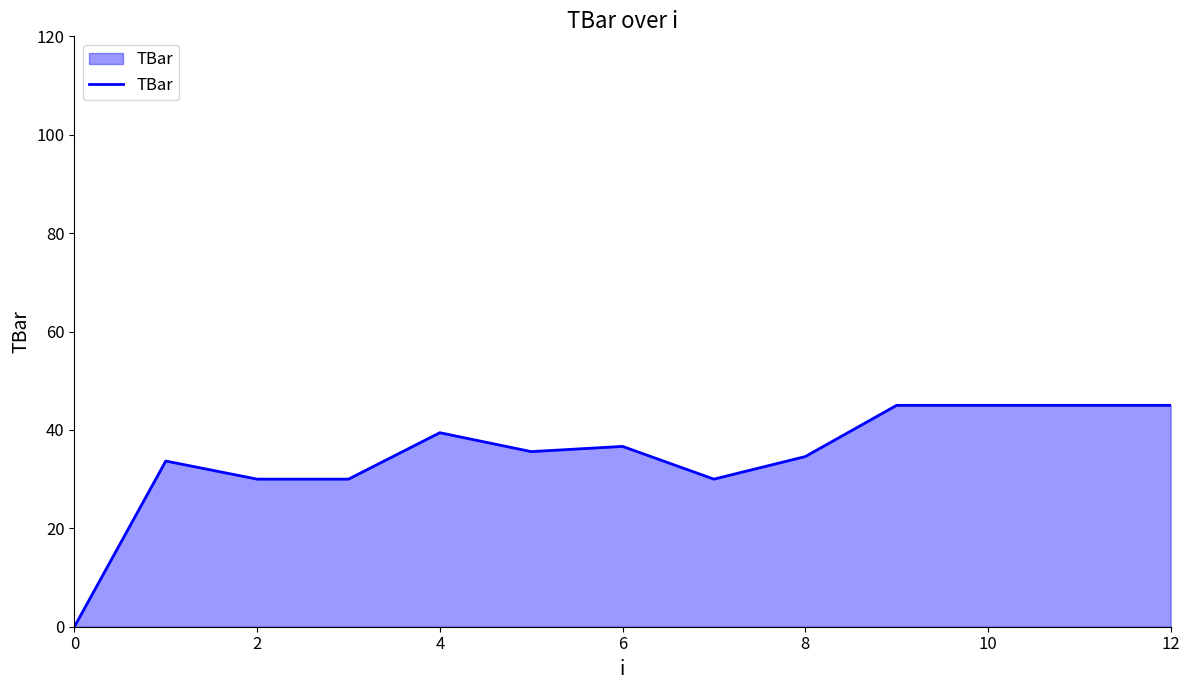

Does the chart display data point markers on the line(s)?

No